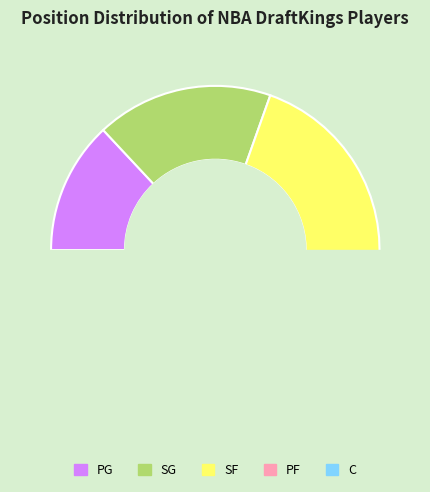

Combined, do C and SG account for over 50%?

No